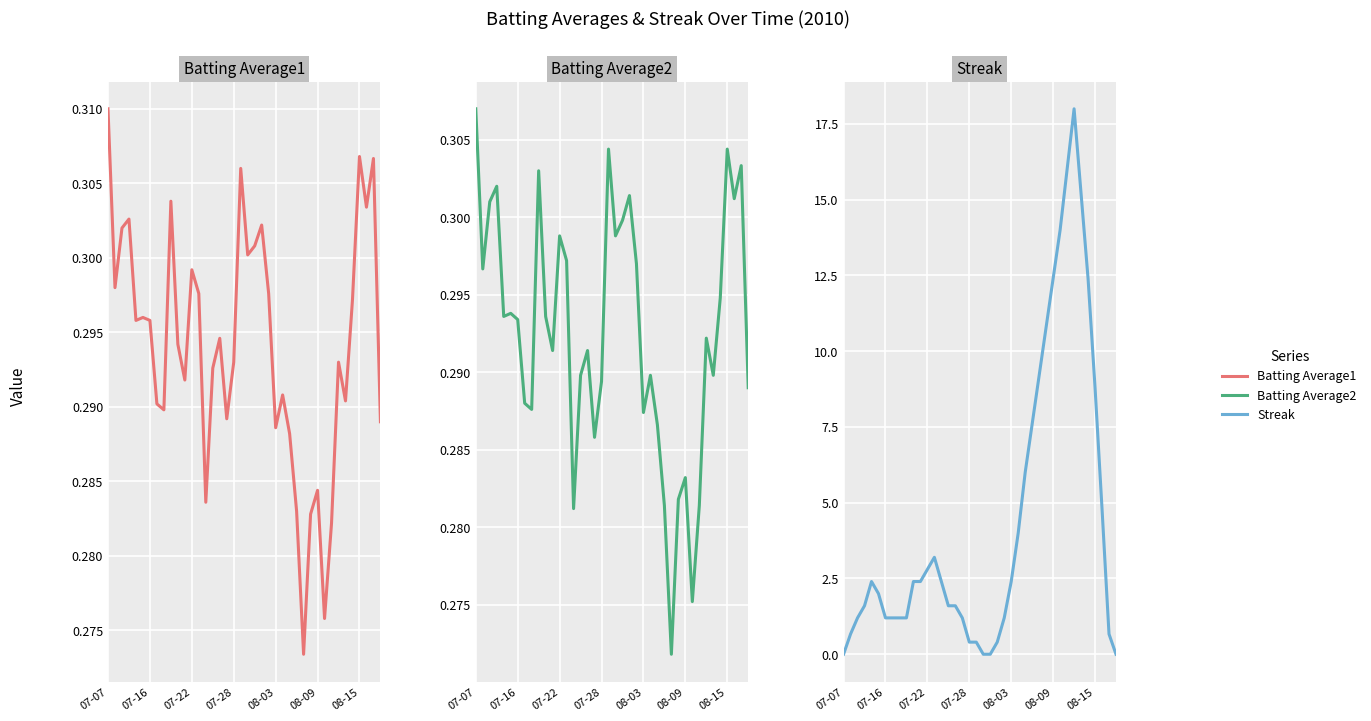

At which label does Batting Average1 reach its peak?

07-07